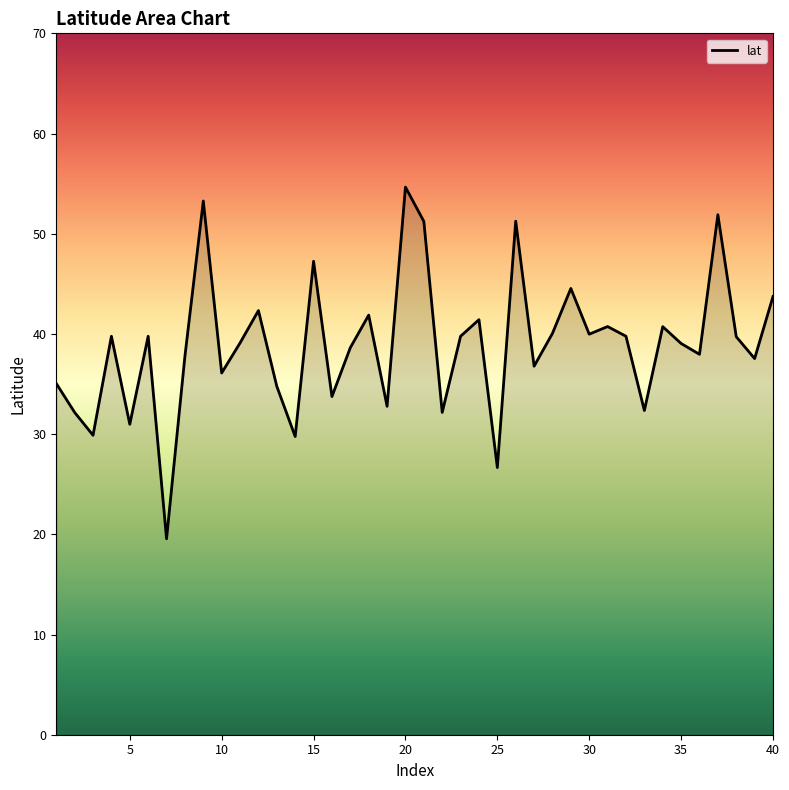

What is the maximum value shown in the chart?

54.7